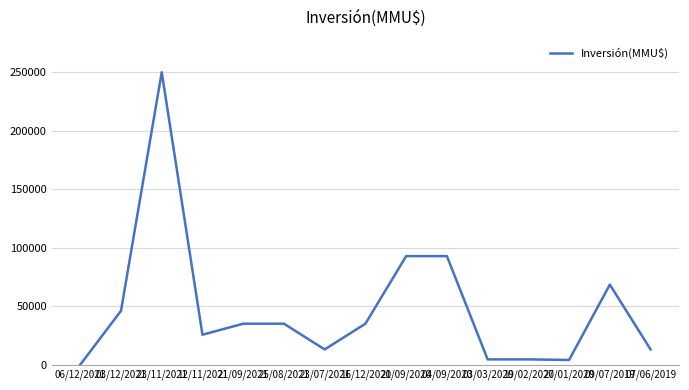

At which category does the data reach its first local peak?

23/11/2021